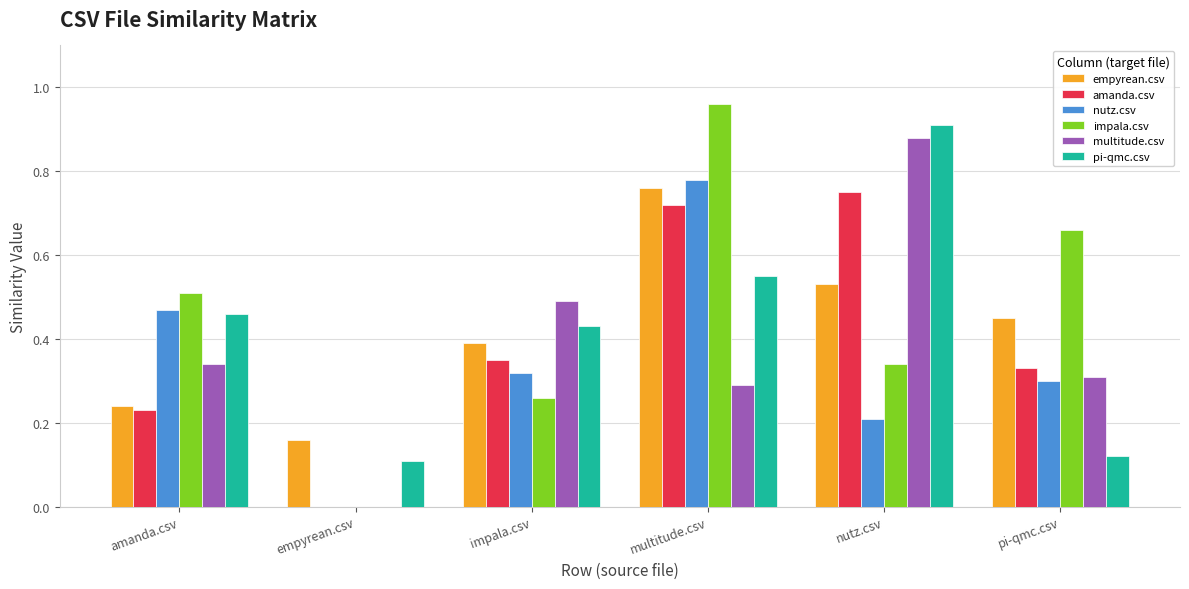

True or false: multitude.csv has a value of 0.6 at empyrean.csv.

False